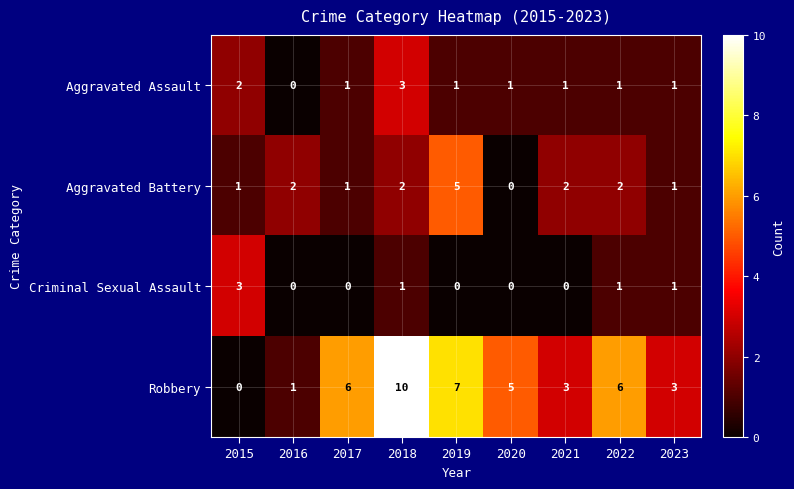

What is the total value across all series at 2018?

16